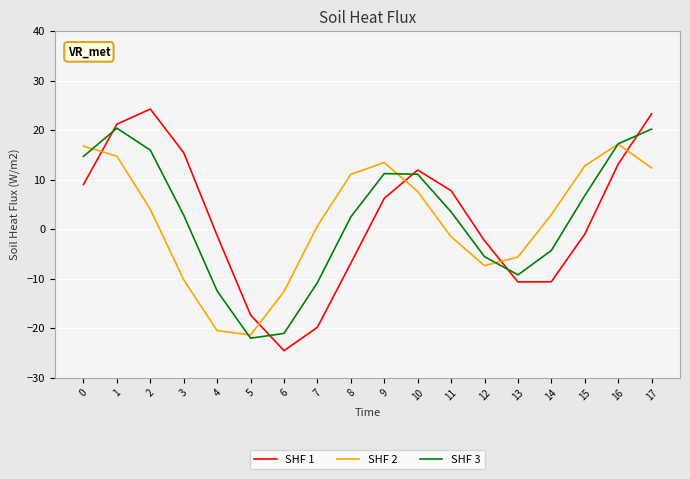

List the series in order of their peak value, highest first.

SHF 1, SHF 3, SHF 2